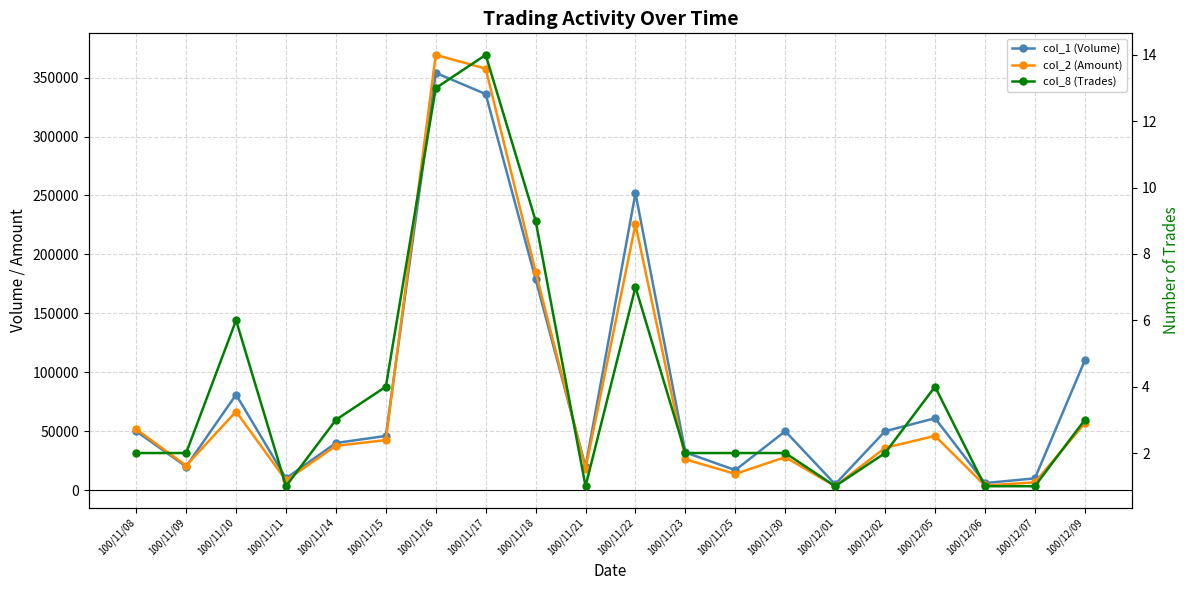

Reading left to right, what are all the values shown in this chart?

col_1 (Volume): 100/11/08=50000	100/11/09=20000	100/11/10=81000	100/11/11=10000	100/11/14=40000	100/11/15=46000	100/11/16=354000	100/11/17=336000	100/11/18=179000	100/11/21=20000	100/11/22=252000	100/11/23=32000	100/11/25=17000	100/11/30=50000	100/12/01=5000	100/12/02=50000	100/12/05=61000	100/12/06=6000	100/12/07=10000	100/12/09=110000
col_2 (Amount): 100/11/08=51700	100/11/09=20800	100/11/10=66720	100/11/11=8300	100/11/14=37600	100/11/15=42460	100/11/16=369230	100/11/17=357600	100/11/18=185230	100/11/21=18200	100/11/22=225470	100/11/23=26180	100/11/25=13770	100/11/30=28000	100/12/01=3350	100/12/02=35900	100/12/05=46030	100/12/06=3960	100/12/07=6600	100/12/09=56700
col_8 (Trades): 100/11/08=2	100/11/09=2	100/11/10=6	100/11/11=1	100/11/14=3	100/11/15=4	100/11/16=13	100/11/17=14	100/11/18=9	100/11/21=1	100/11/22=7	100/11/23=2	100/11/25=2	100/11/30=2	100/12/01=1	100/12/02=2	100/12/05=4	100/12/06=1	100/12/07=1	100/12/09=3